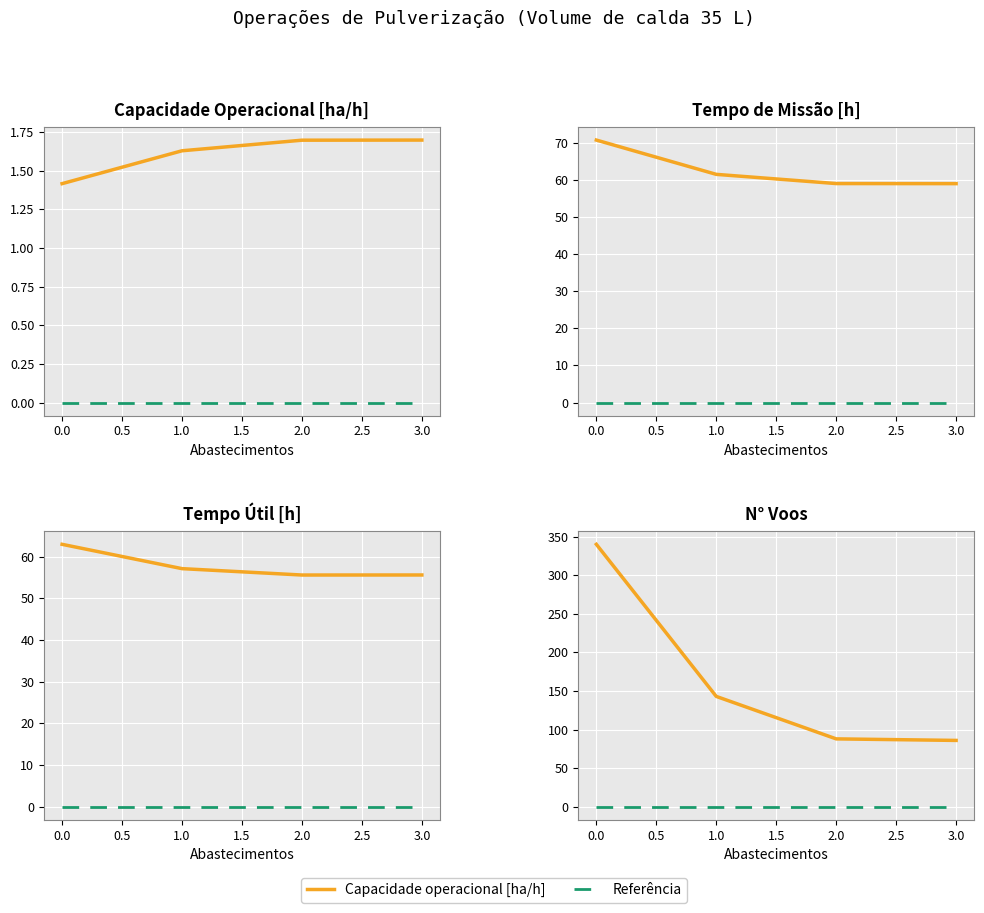

The Tempo util [h] series shows 90.1 at 1.0. True or false?

False